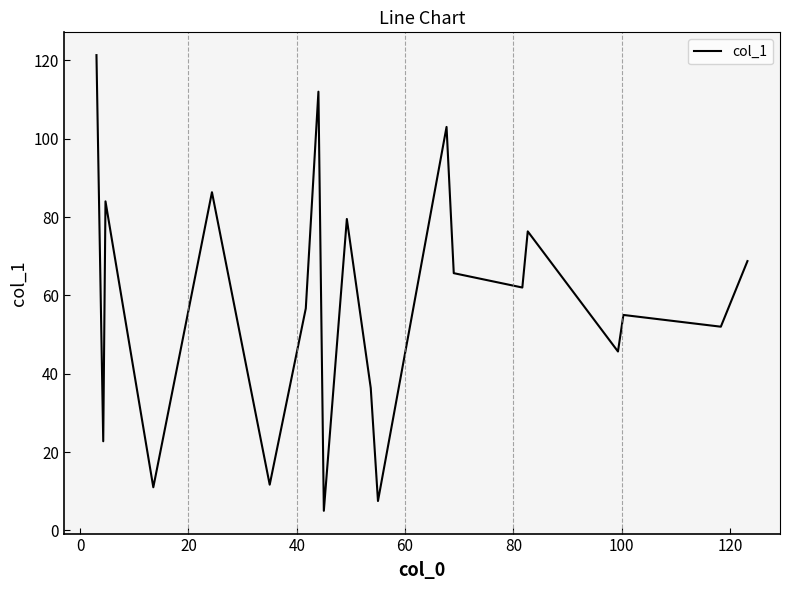

What is the greatest value displayed?

121.3